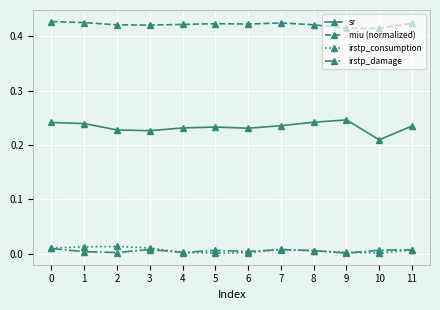

Is the value of sr at 6 greater than the value of miu (normalized) at 5?

No